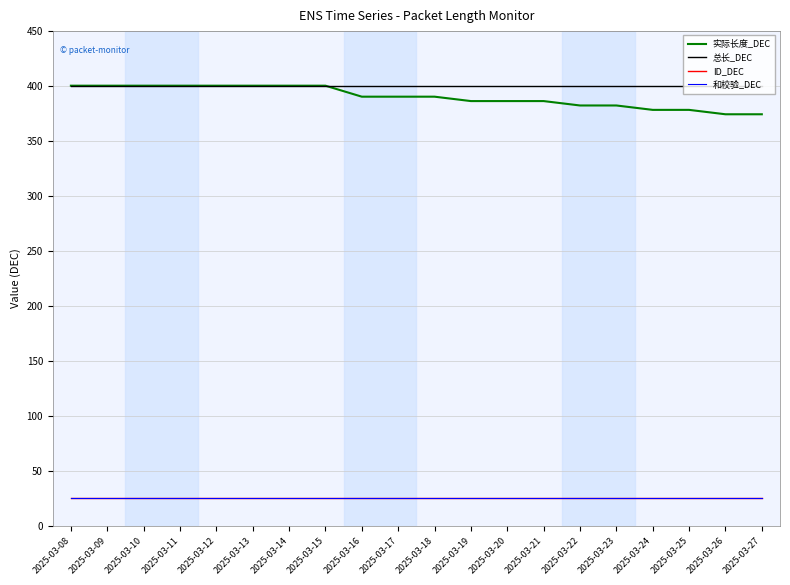

Does the chart display data point markers on the line(s)?

No